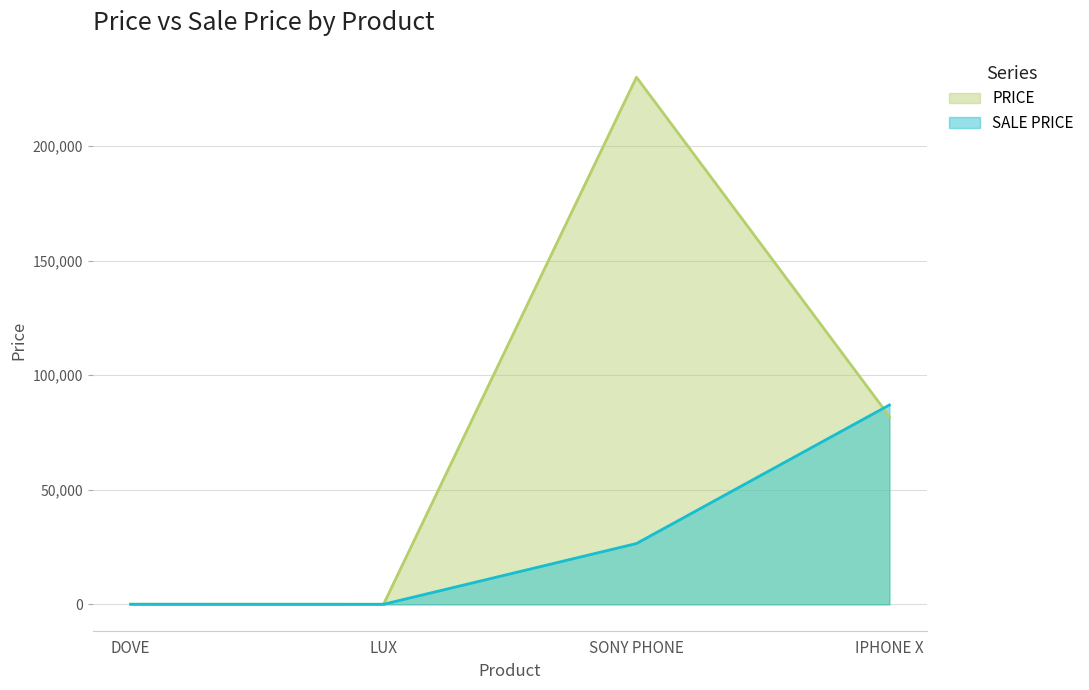

List the series in order of their overall mean, lowest first.

SALE PRICE, PRICE